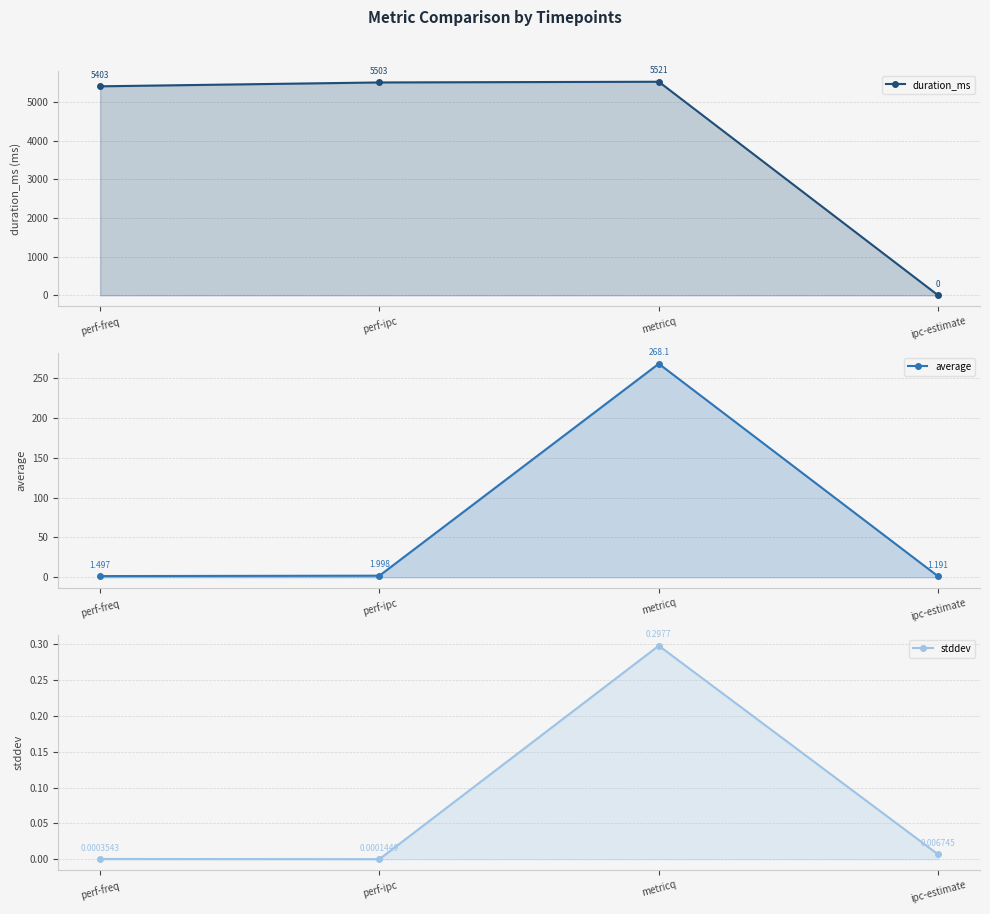

The stddev series shows 0.0 at perf-ipc. True or false?

False